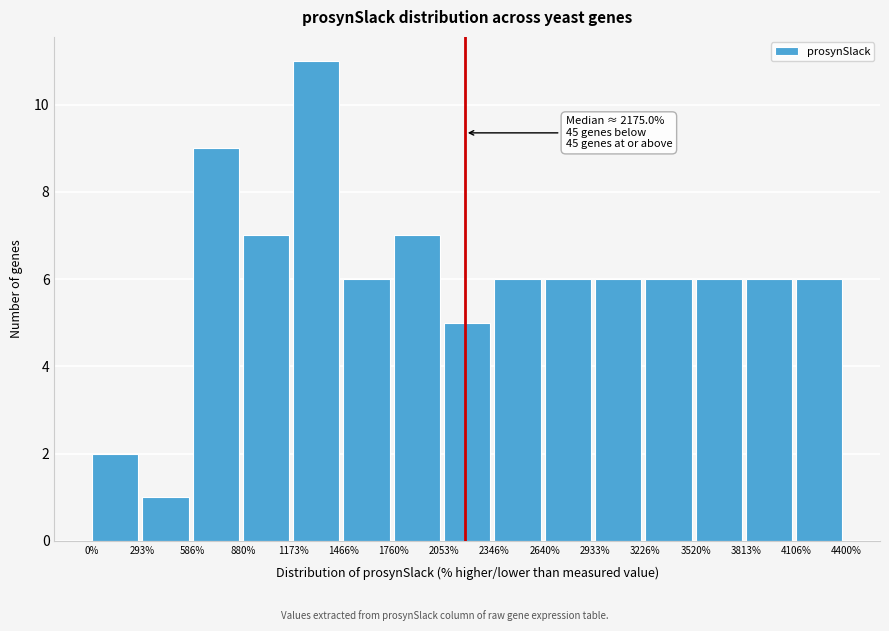

Over which range of the x-axis is the bar tallest?

1173% to 1466%